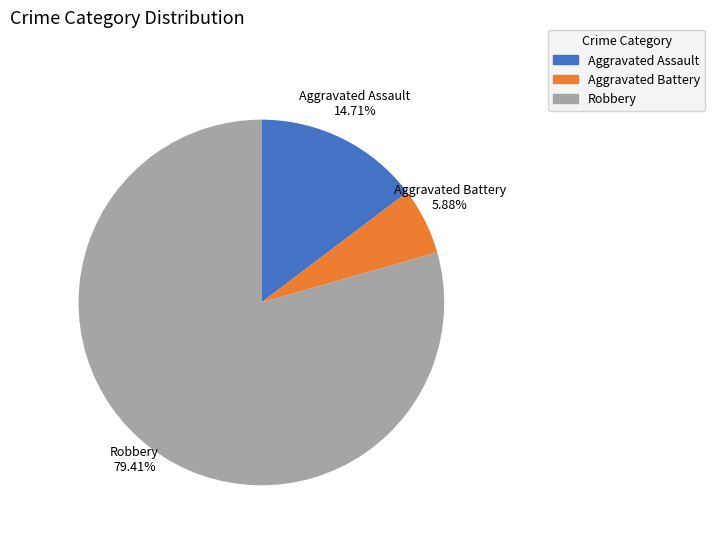

How many segments does this pie chart have?

3